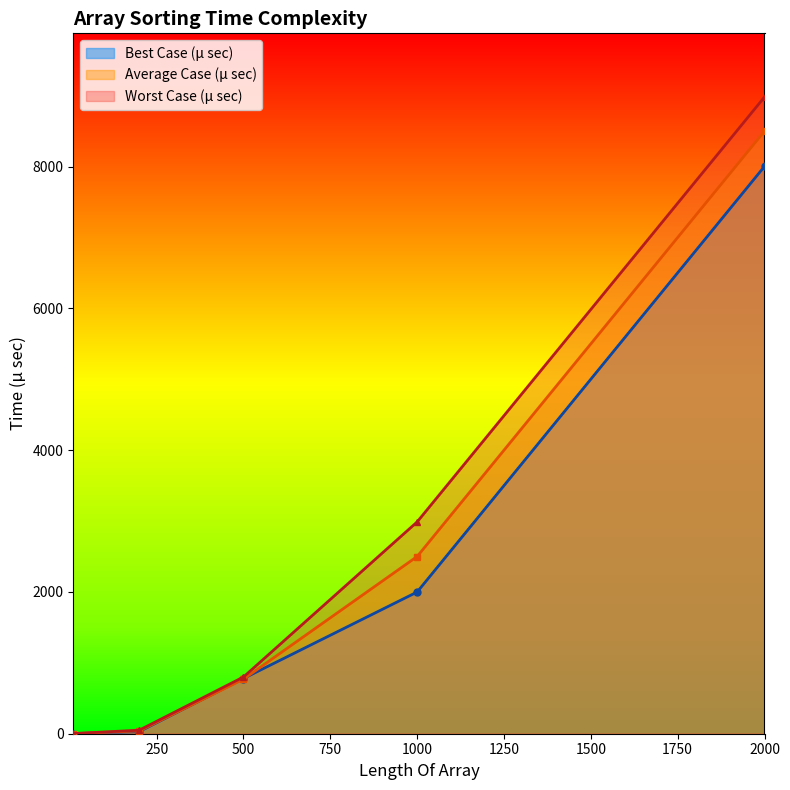

What is the smallest value displayed?

1